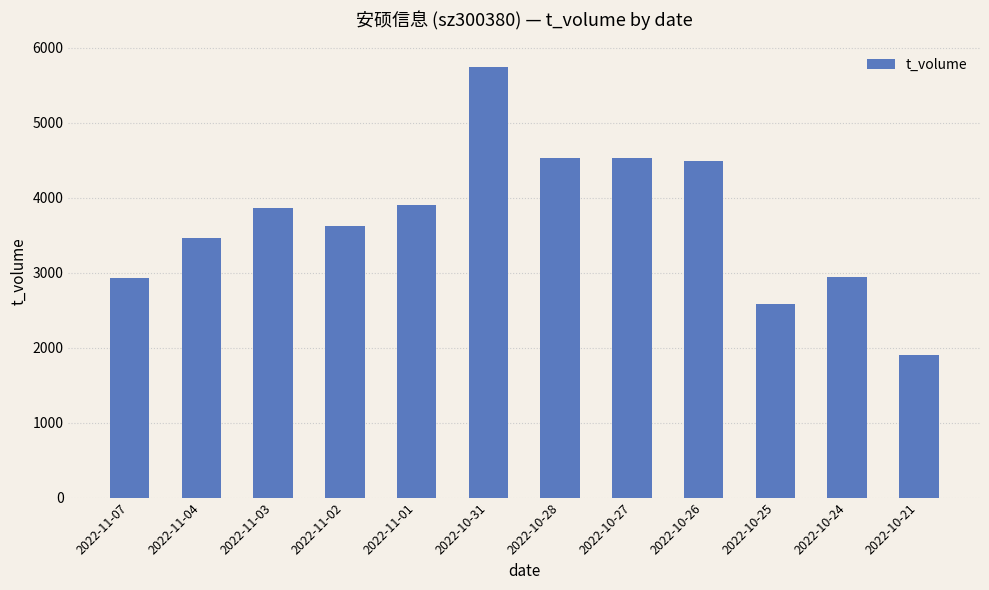

Is it true that the value at 2022-10-25 is 2580?

True